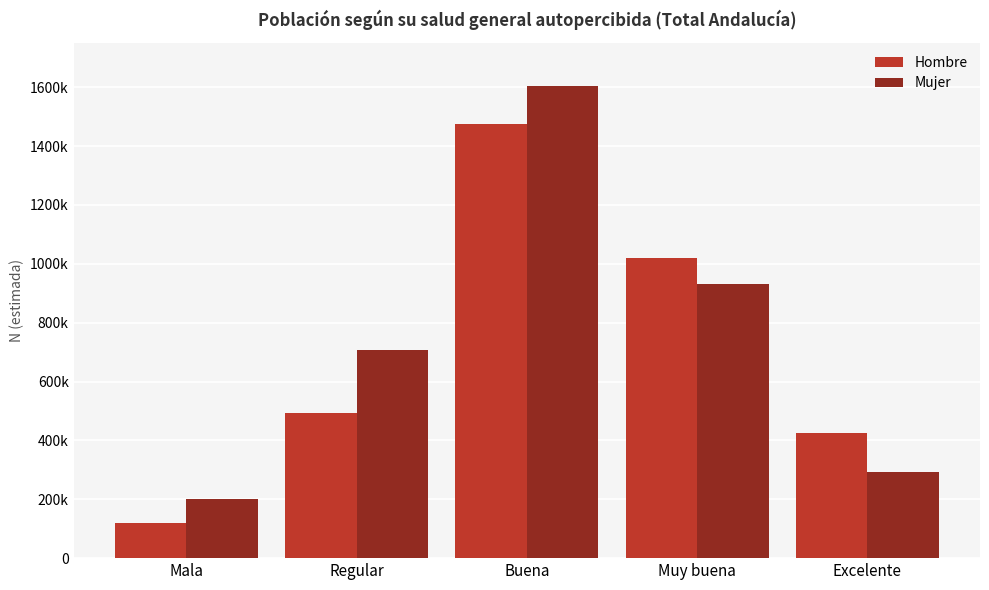

Where does the Mujer series first go above 707950?

Buena